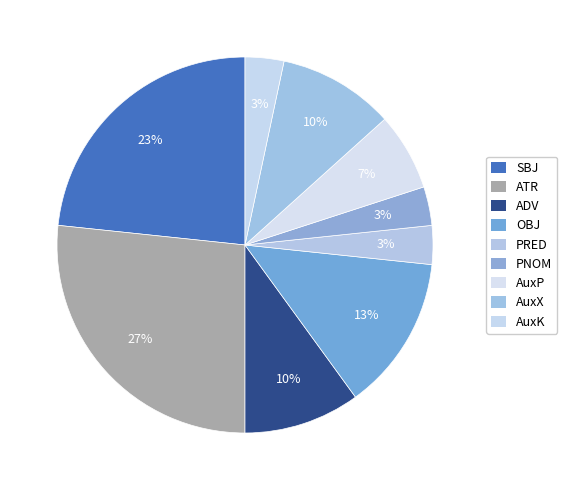

The SBJ slice represents 23% of the pie. True or false?

True